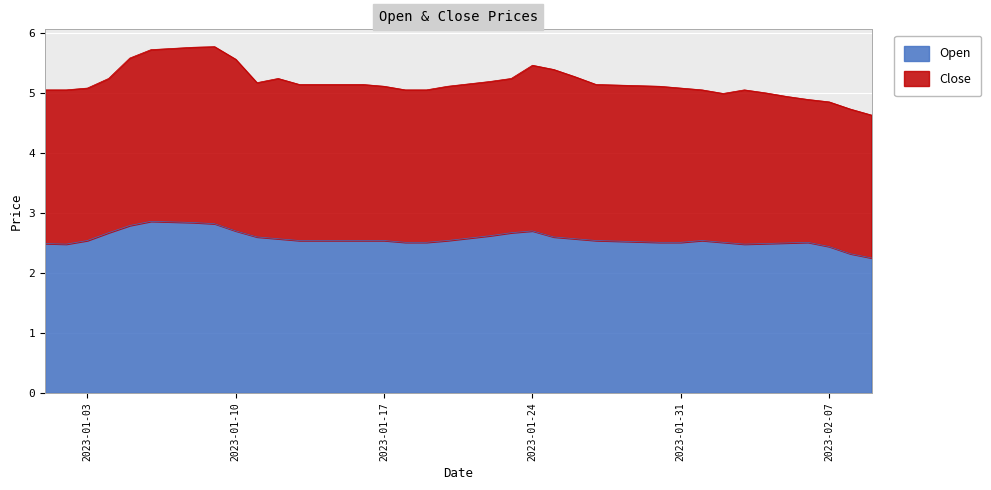

What is the total value across all series at 2023-01-03?

5.1